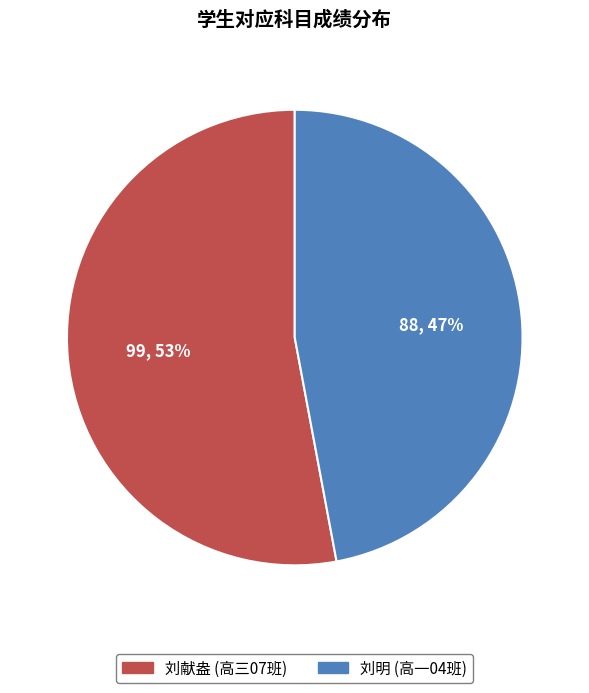

Is it true that 刘明 (高一04班) is 34% of the pie?

False